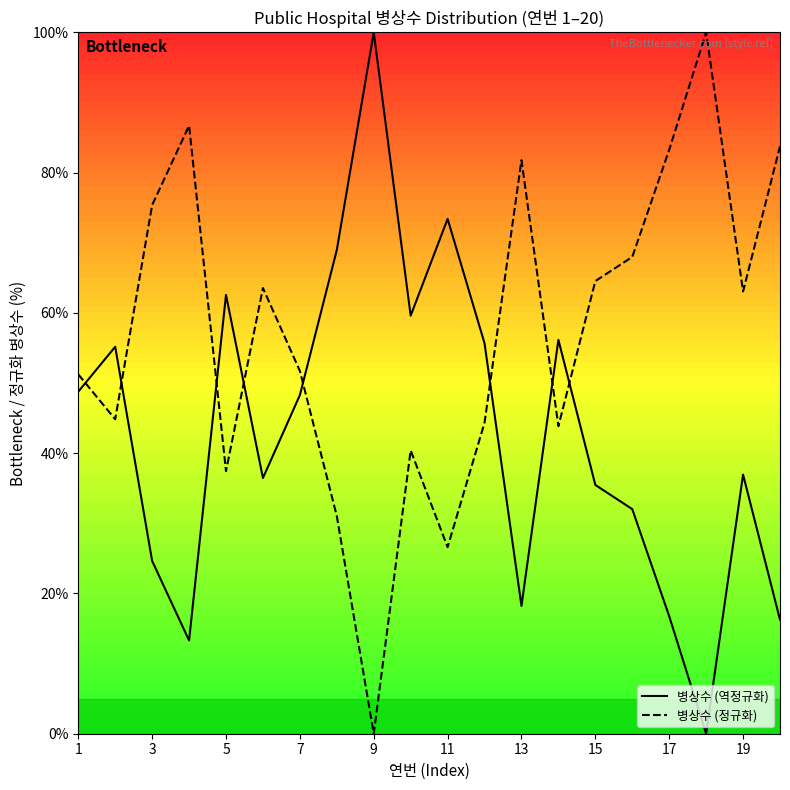

Is this an area chart (filled region under the line)?

No